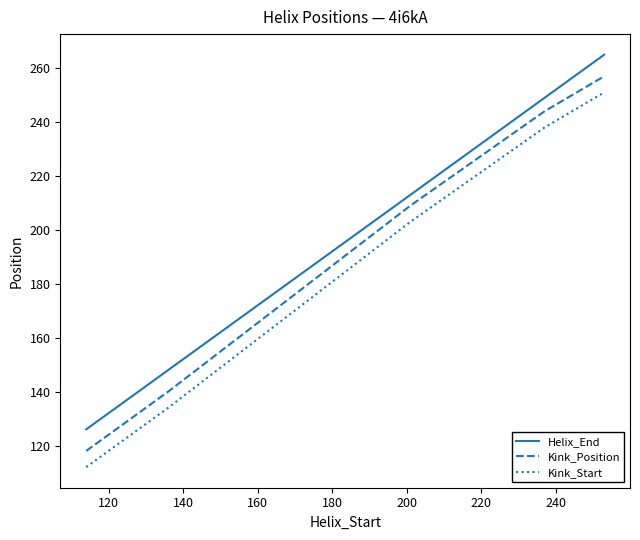

Rank the series by their average value, from lowest to highest.

Kink_Start, Kink_Position, Helix_End